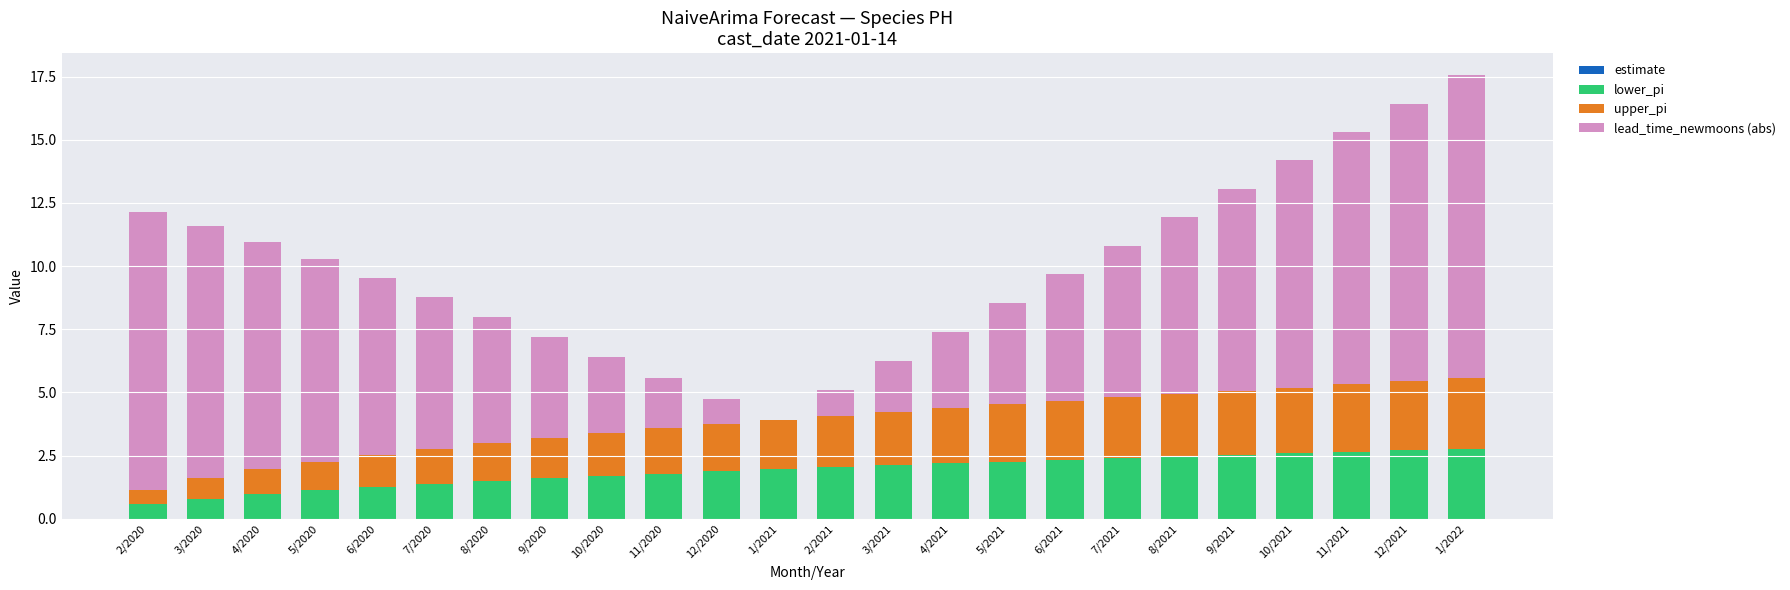

At which category is the sum across all series the highest?

1/2022